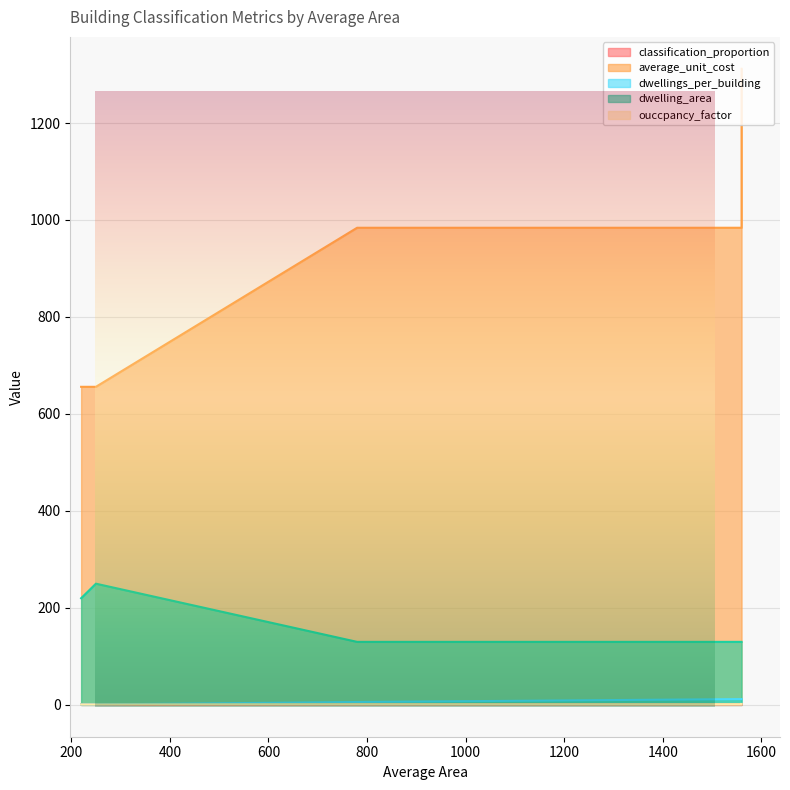

What is the smallest value displayed?

0.1